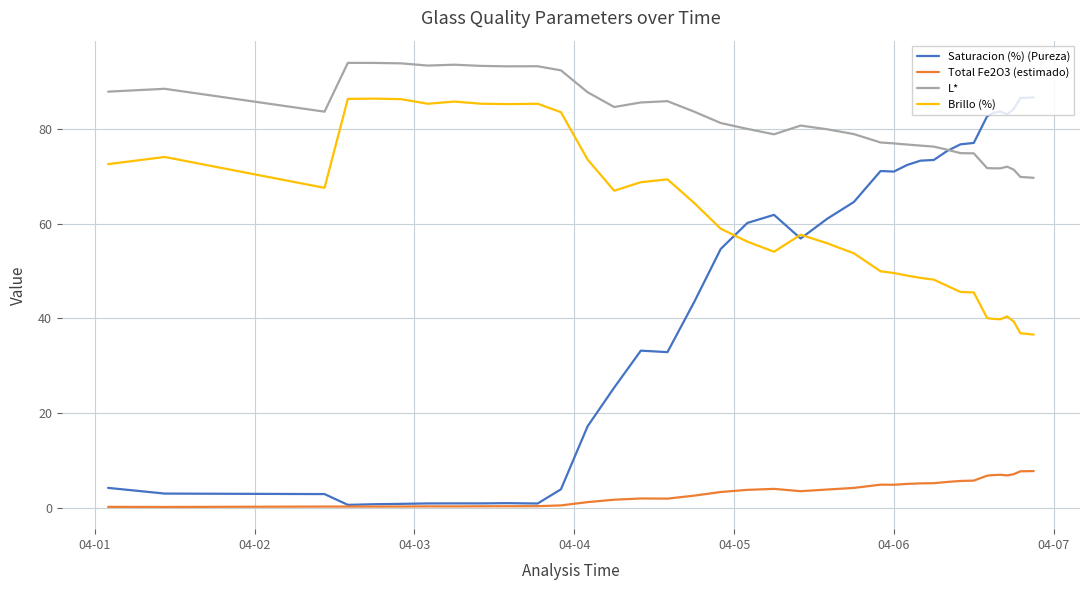

What is the greatest value displayed?

94.0